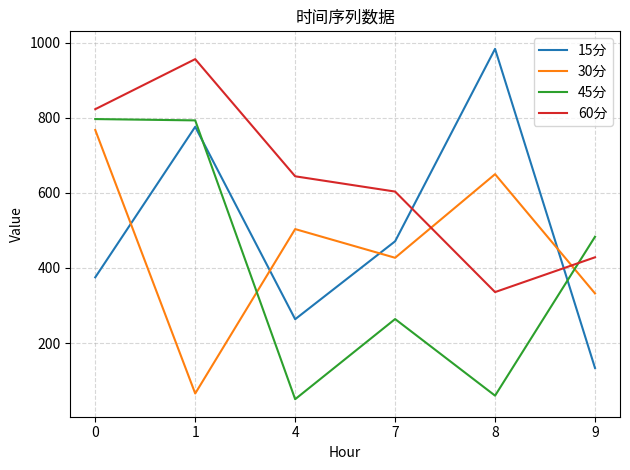

Where do 45分 and 30分 first cross each other?

1 and 4